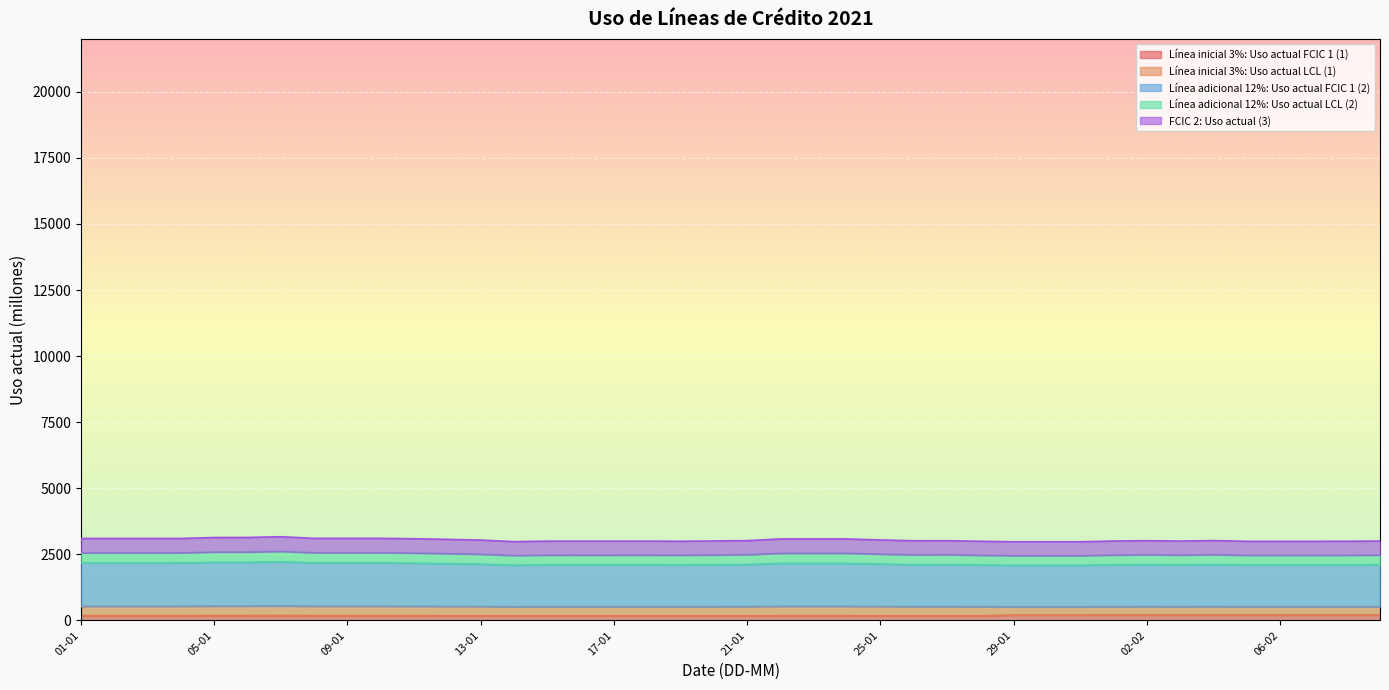

Between 17-01 and 24-01, which series saw the biggest shift?

FCIC 2: Uso actual (3)